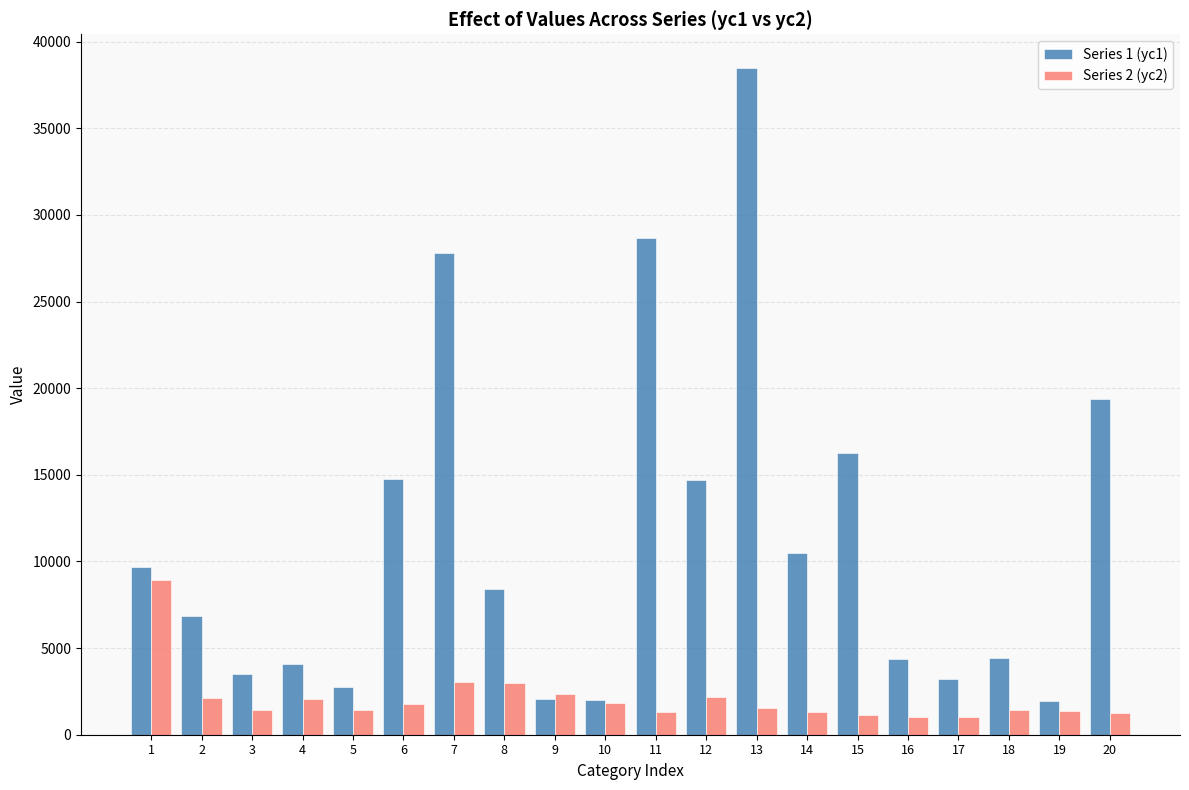

Which series has the largest range (max minus min)?

Series 1 (yc1)